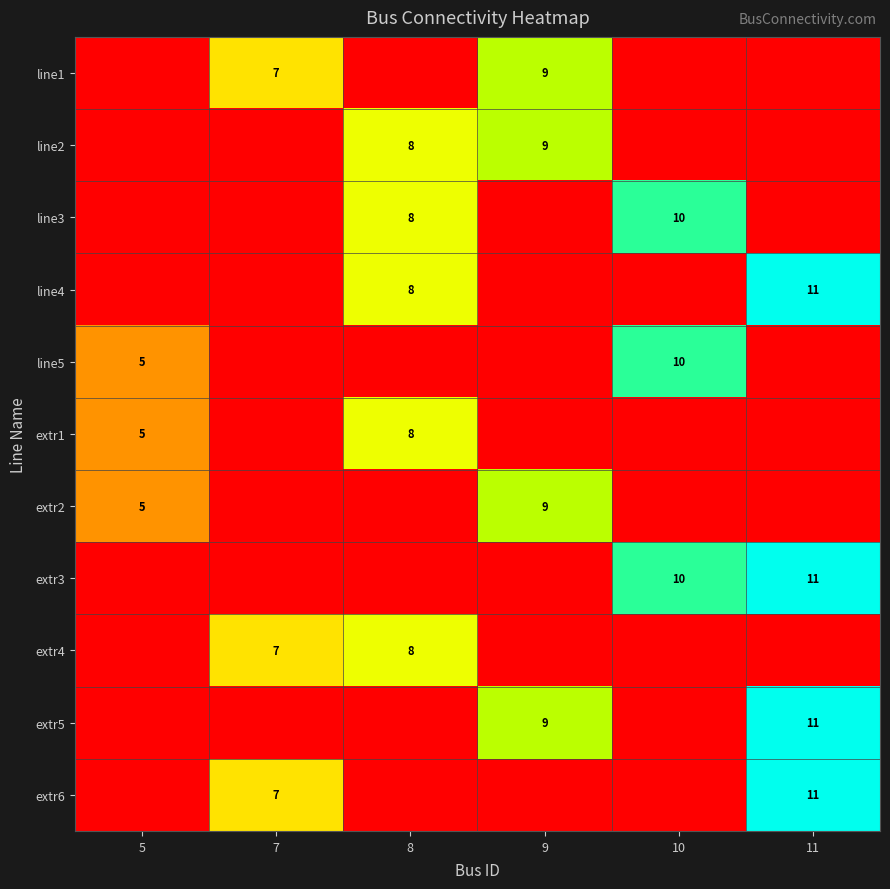

True or false: line1 has a value of 9 at 9.

True